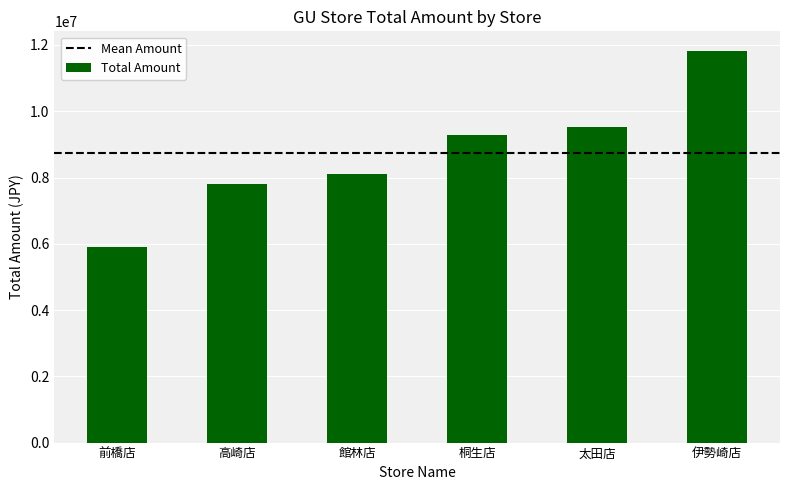

How many bars are there in total?

6